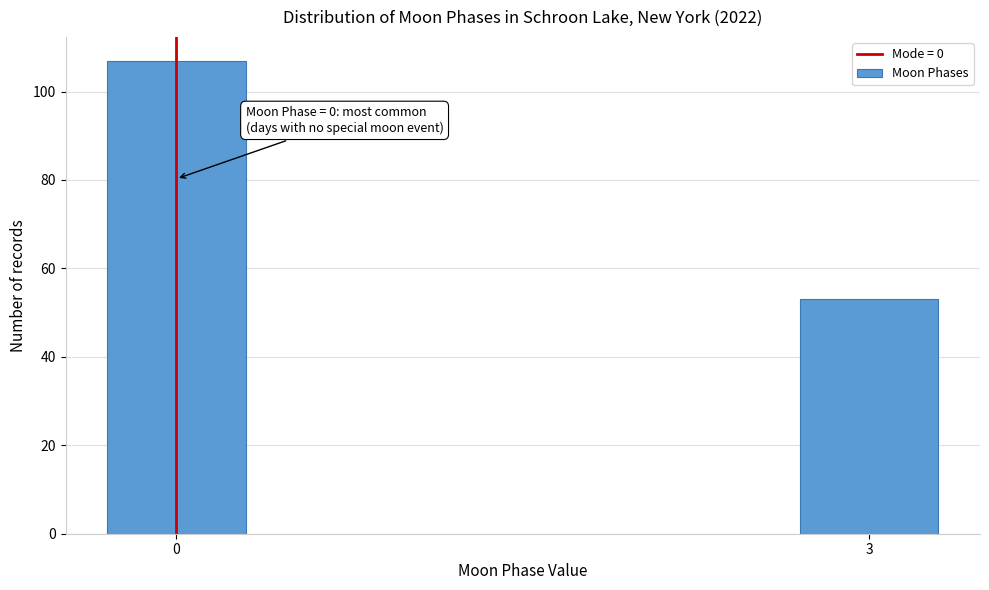

Reading left to right, list all the values displayed in this chart.

107	53